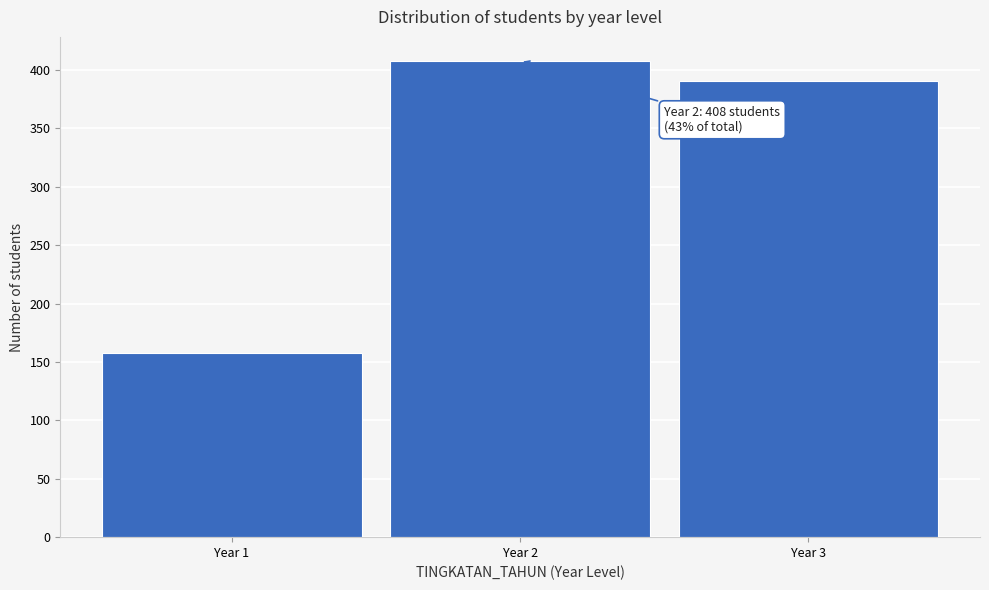

Reading left to right, transcribe all the data shown in this chart.

Year 1=158	Year 2=408	Year 3=391